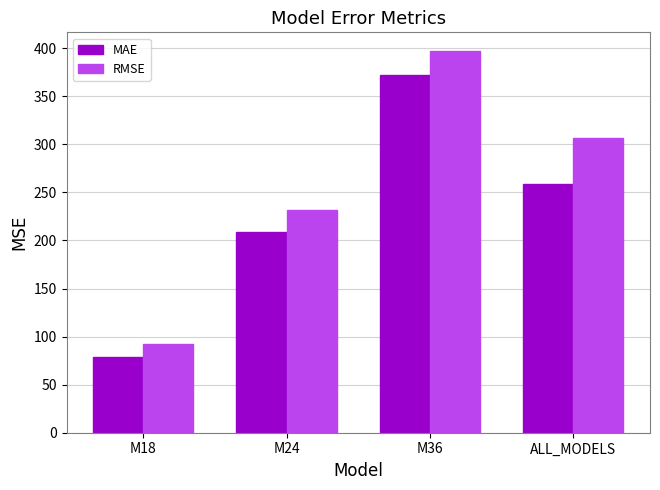

Reading left to right, list all the values displayed in this chart.

MAE: 78.5	209.2	372.6	258.3
RMSE: 92.8	232.1	396.7	307.1